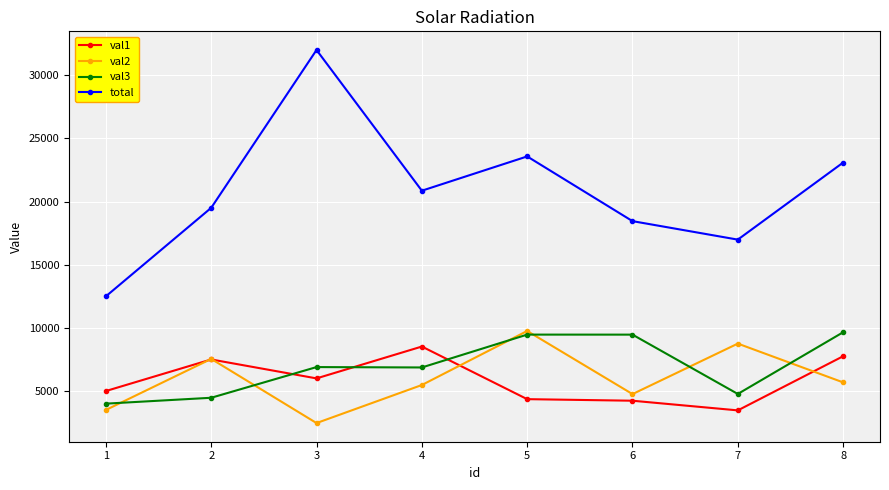

True or false: total and val1 cross at least once.

False